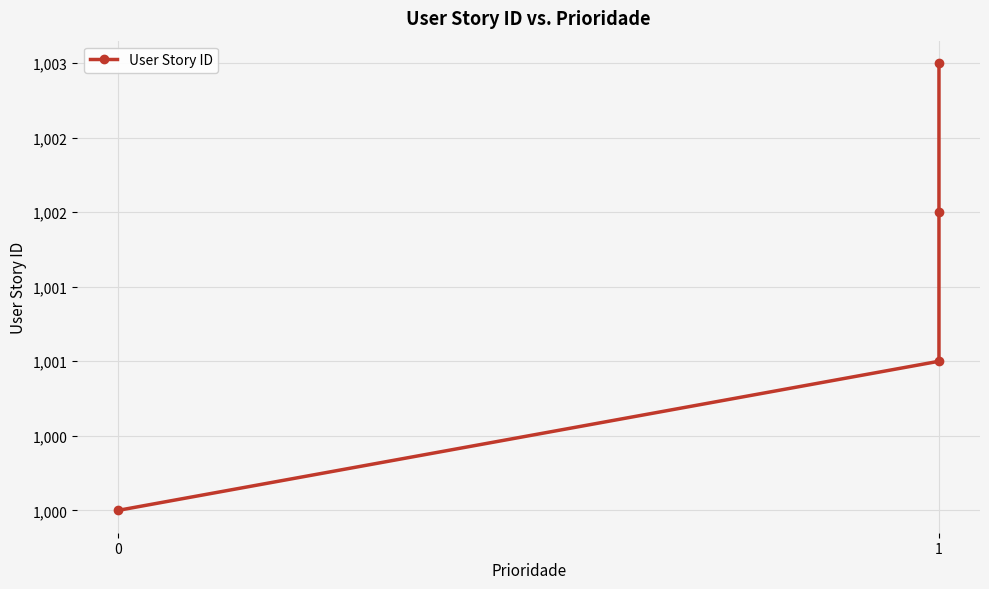

How many values are below 1002?

2